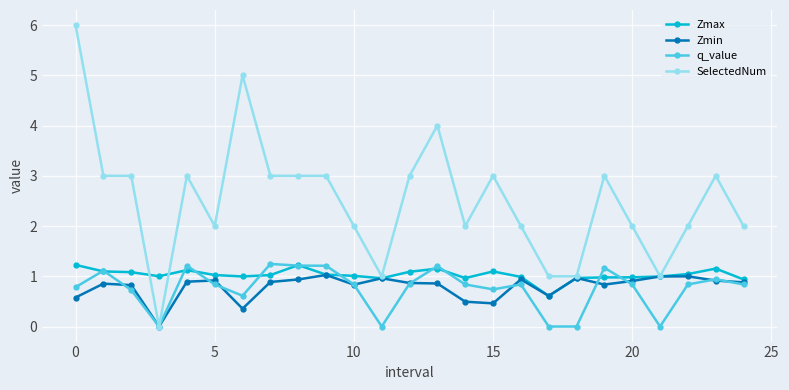

Which series has the largest range (max minus min)?

SelectedNum